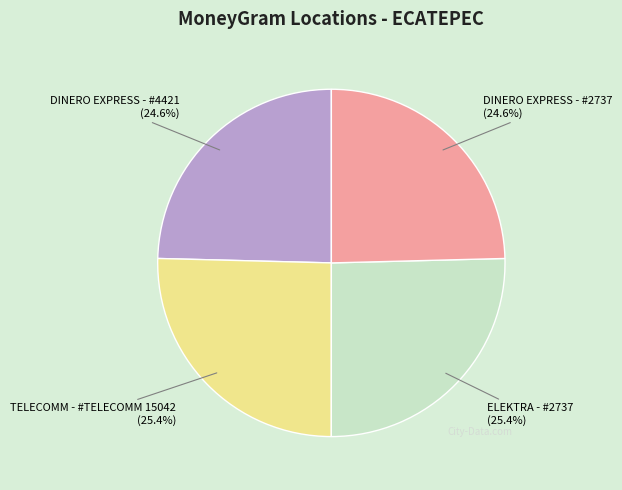

Does any single category account for the majority?

No